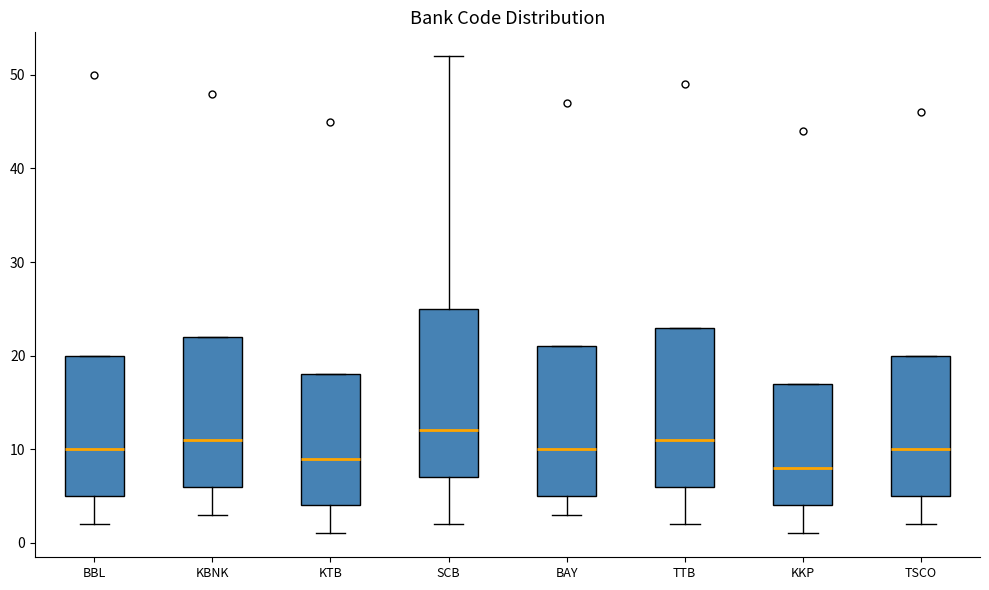

Which box has the highest median line?

SCB